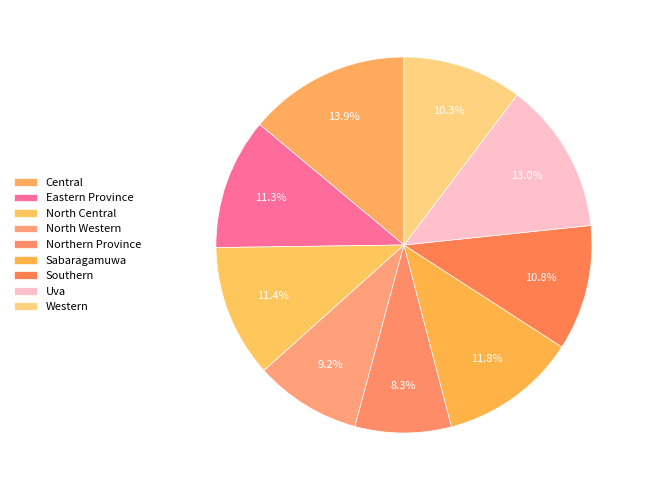

Rank the categories by value from highest to lowest.

Central, Uva, Sabaragamuwa, North Central, Eastern Province, Southern, Western, North Western, Northern Province